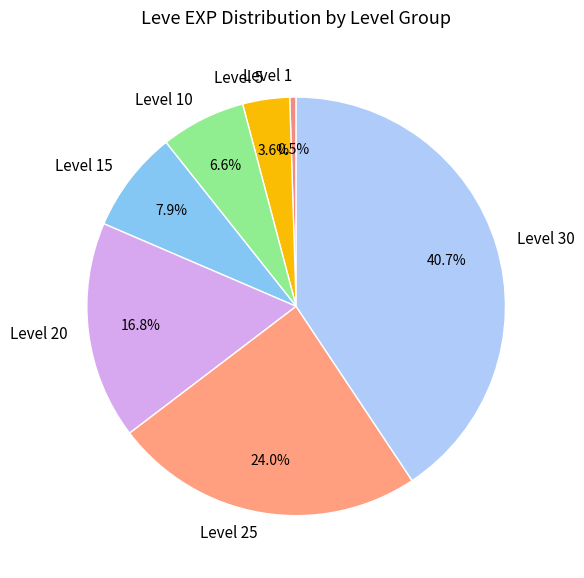

Between Level 20 and Level 25, which is larger?

Level 25